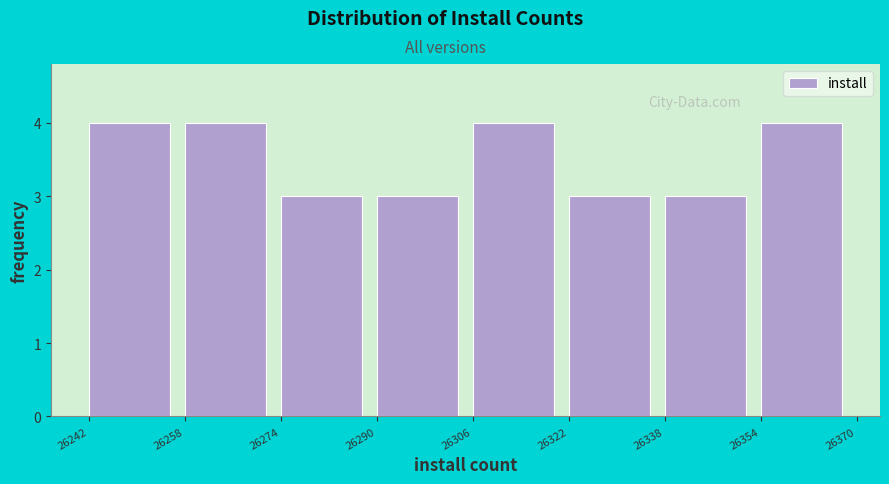

Reading left to right, list every bar in this chart as the range it spans on the x-axis followed by its height. The values are not printed on the chart, so give them approximately, as read against the axis.

26242 to 26258: 4
26258 to 26274: 4
26274 to 26290: 3
26290 to 26306: 3
26306 to 26322: 4
26322 to 26338: 3
26338 to 26354: 3
26354 to 26370: 4